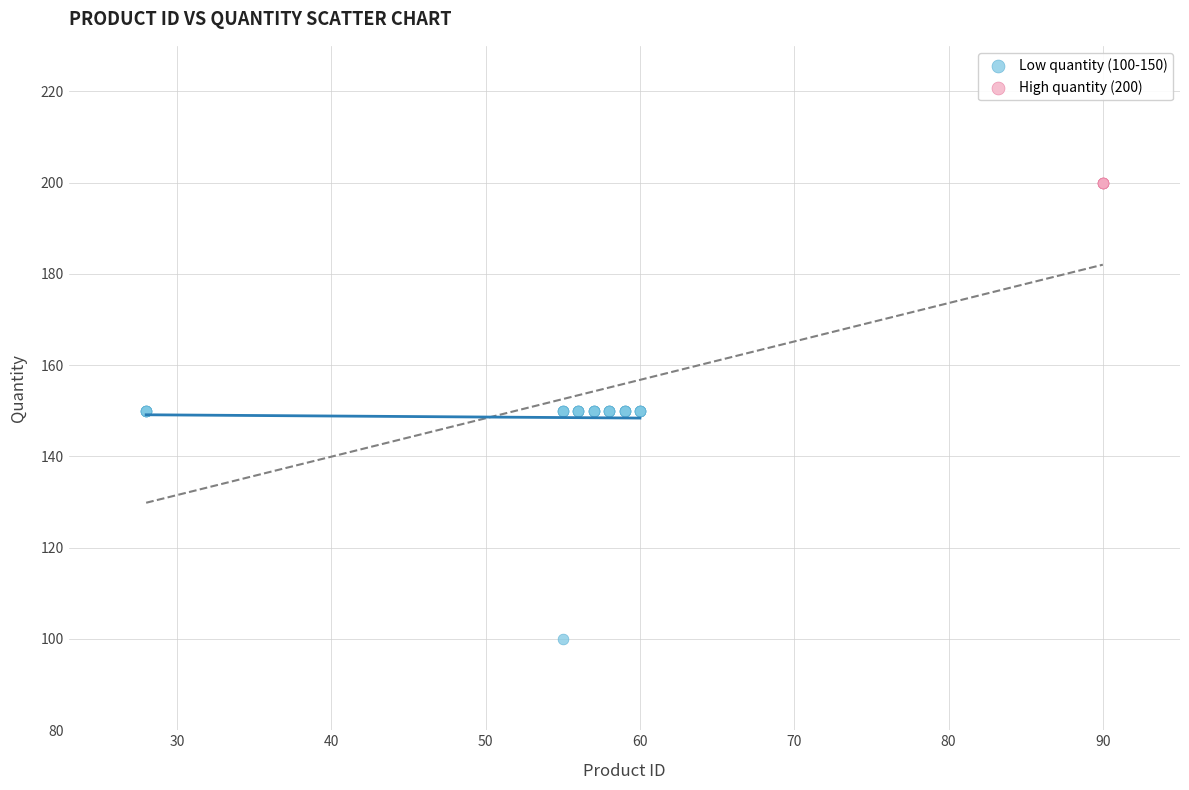

Which series reaches the maximum Y coordinate?

High quantity (200)